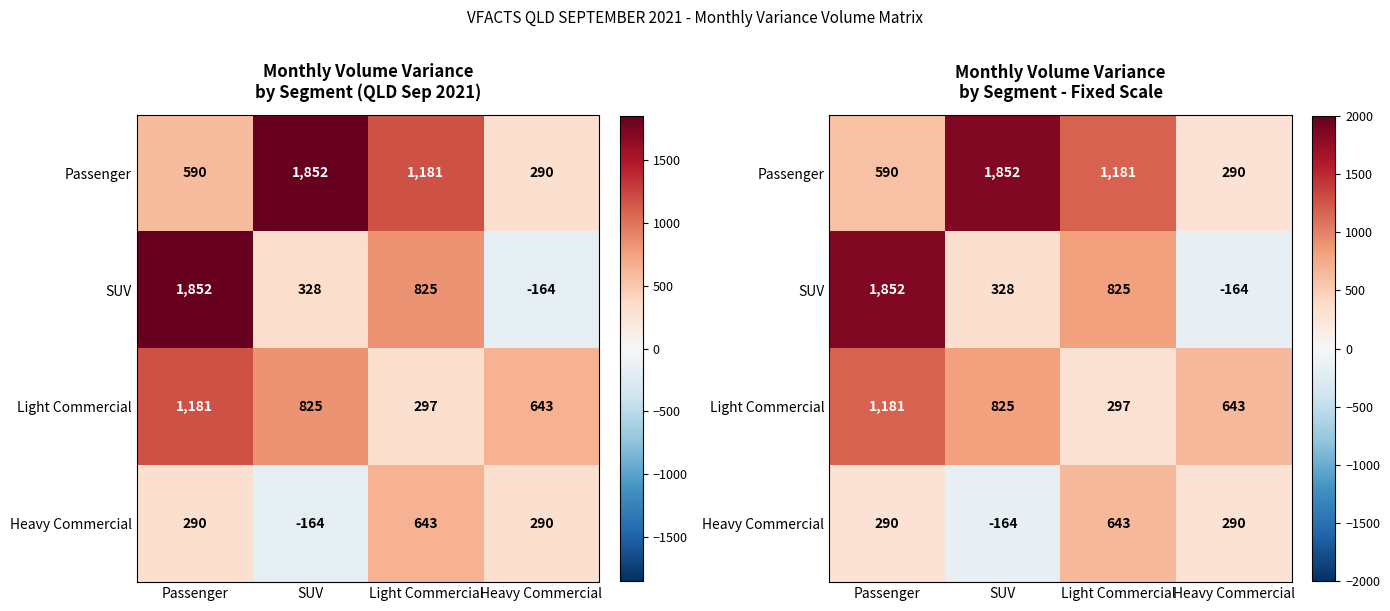

How many Passenger values are between 590 and 1852?

3